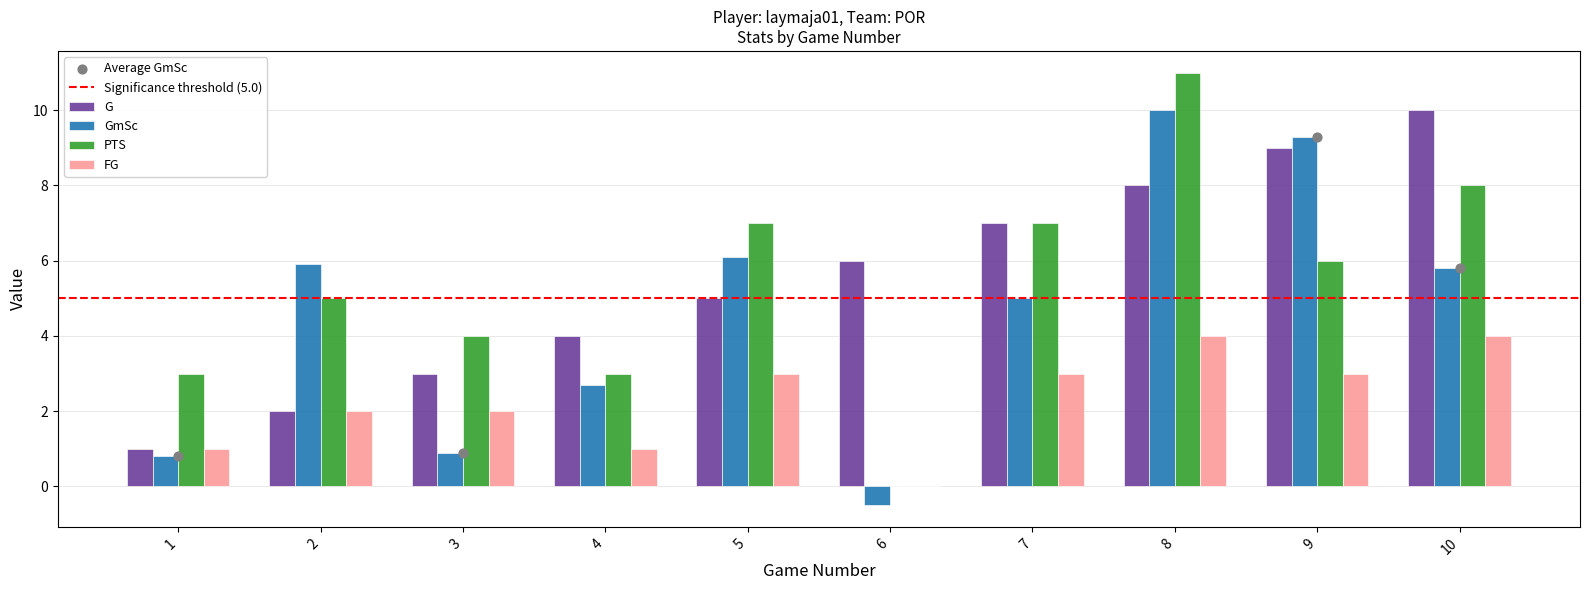

What is the total value across all series at 8?

33.0